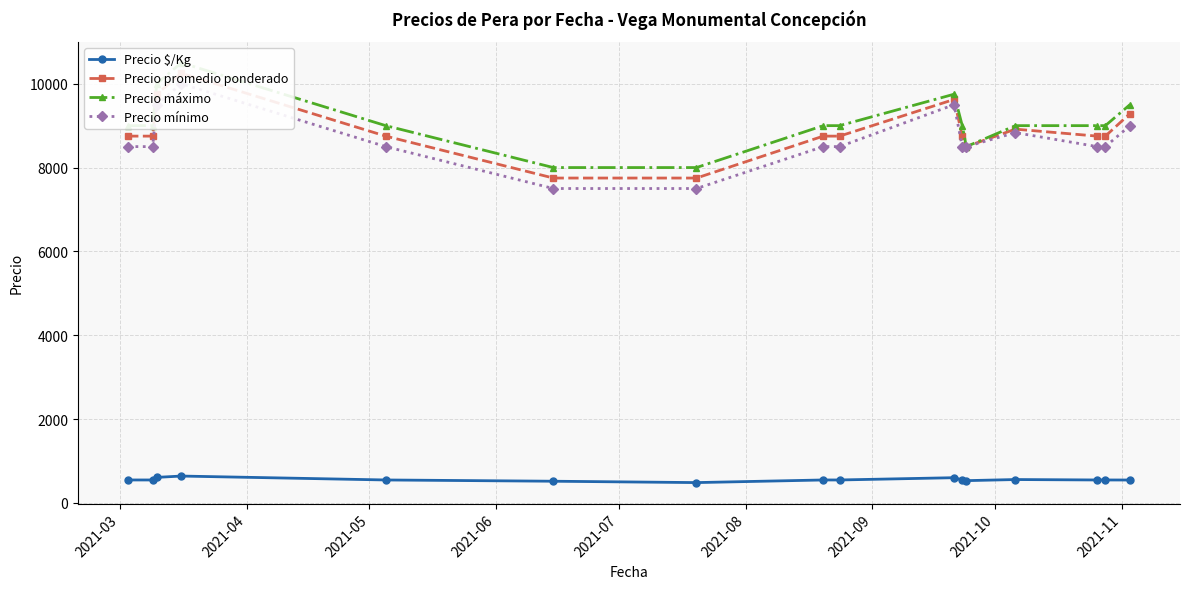

How many data points in Precio mínimo are above 8500?

5